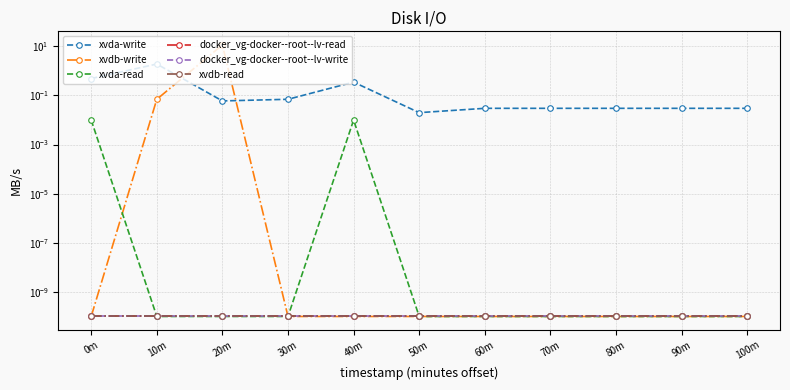

What is the label of the 4th point from the left?

30m